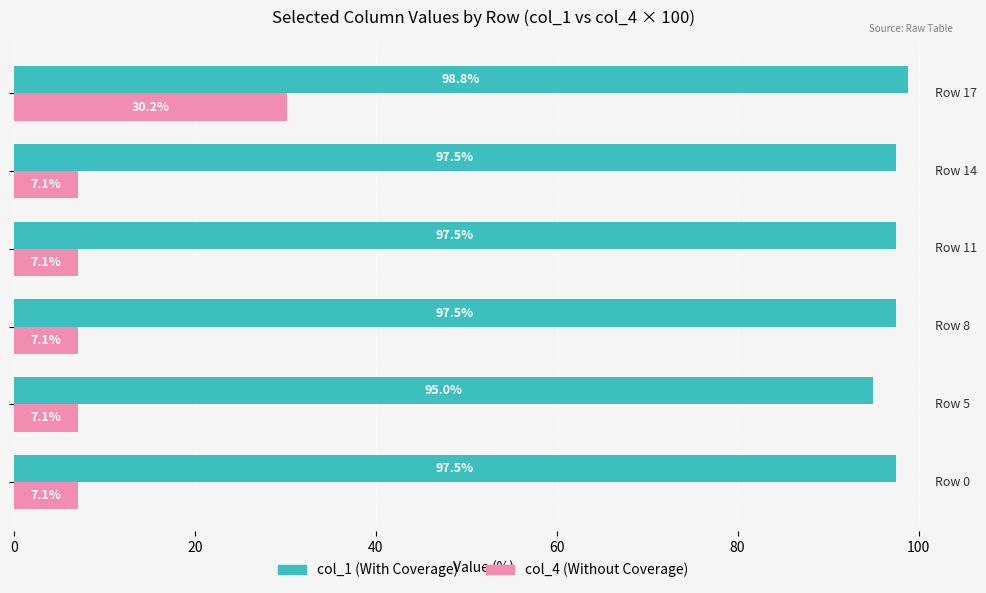

How many col_1 (With Coverage) values are between 97 and 98?

4